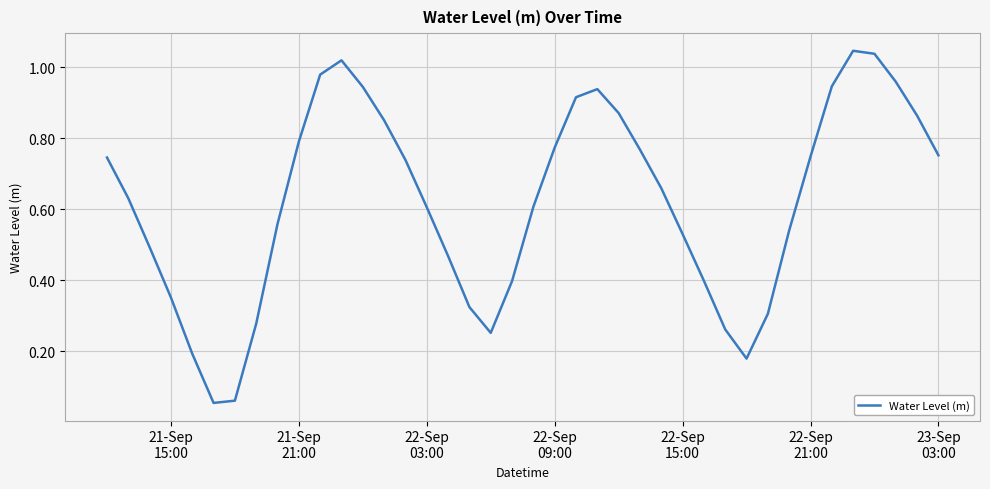

Reading right to left, transcribe all the data shown in this chart.

0.8	0.9	1.0	1.0	1.0	0.9	0.7	0.5	0.3	0.2	0.3	0.4	0.5	0.7	0.8	0.9	0.9	0.9	0.8	0.6	0.4	0.3	0.3	0.5	0.6	0.7	0.9	0.9	1.0	1.0	0.8	0.6	0.3	0.1	0.1	0.2	0.4	0.5	0.6	0.7